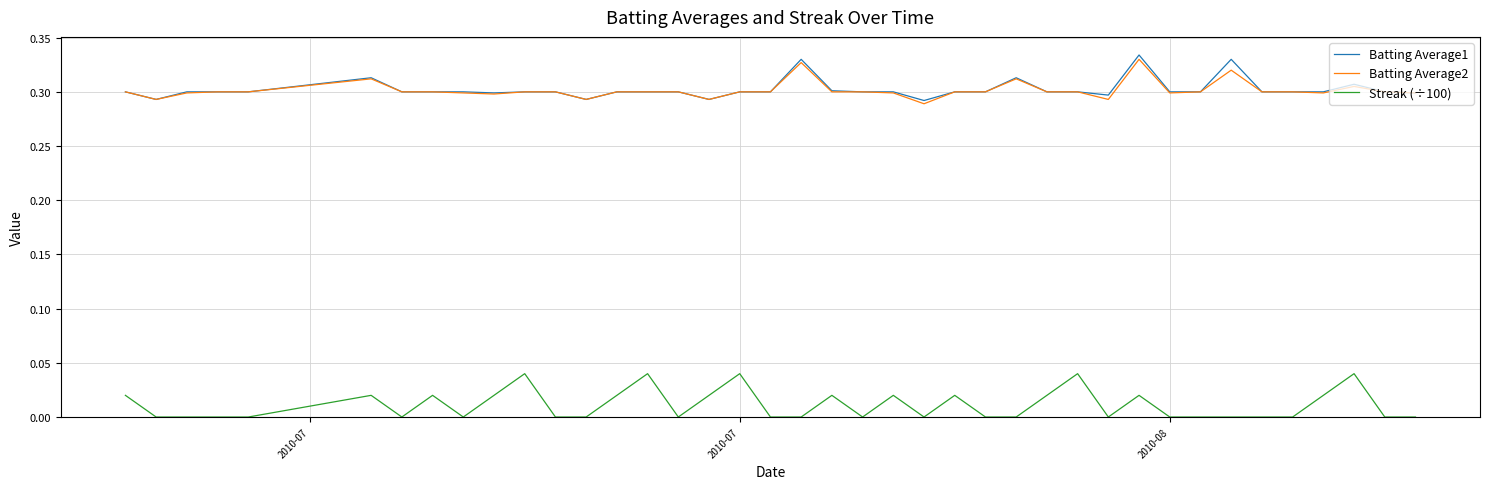

What are all the series names shown in the legend?

Batting Average1, Batting Average2, Streak (÷100)